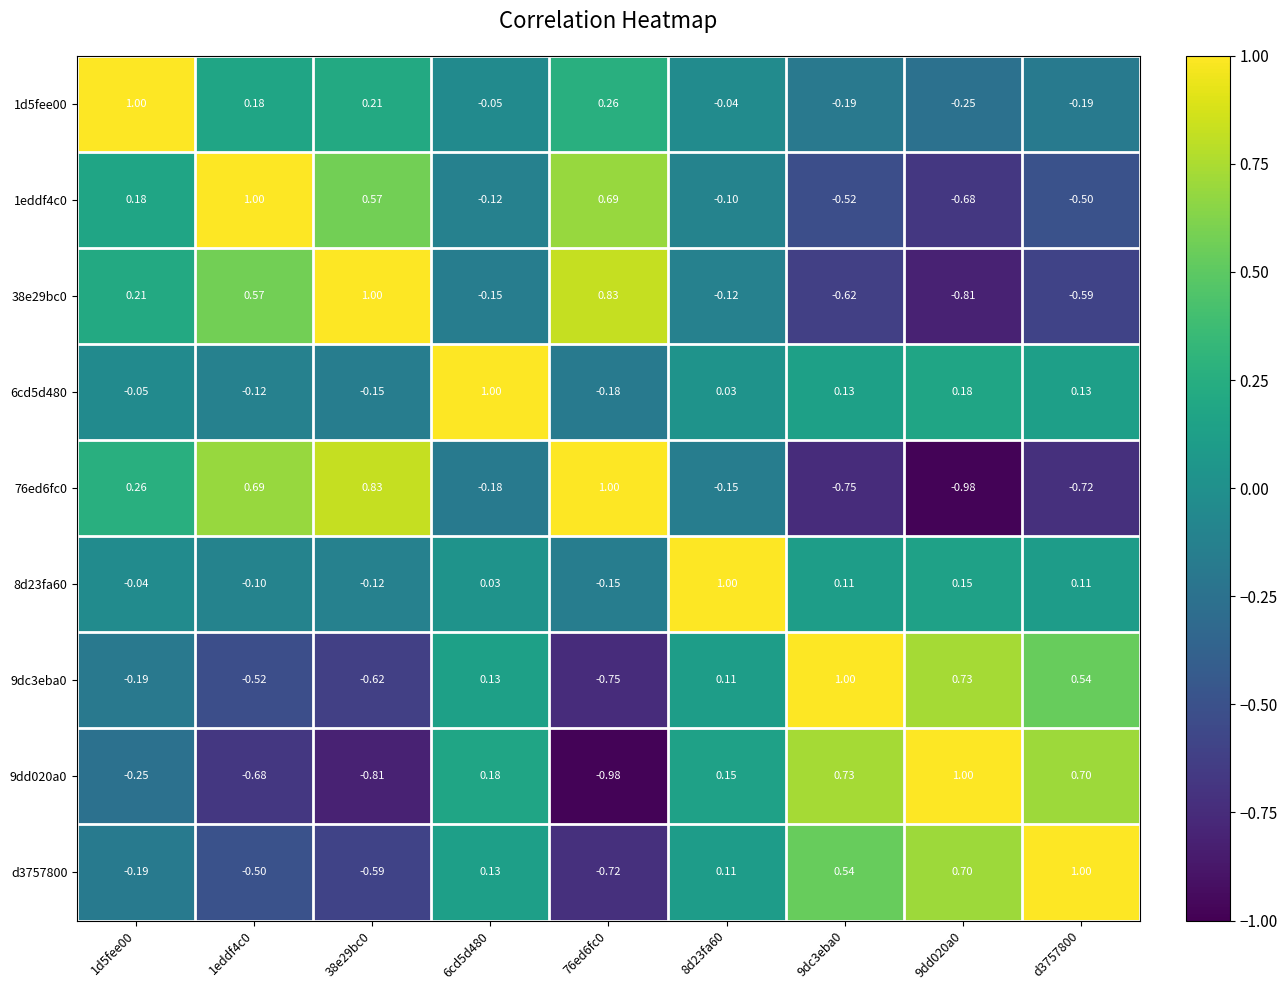

How many values in the 1d5fee00 series are below 0?

5